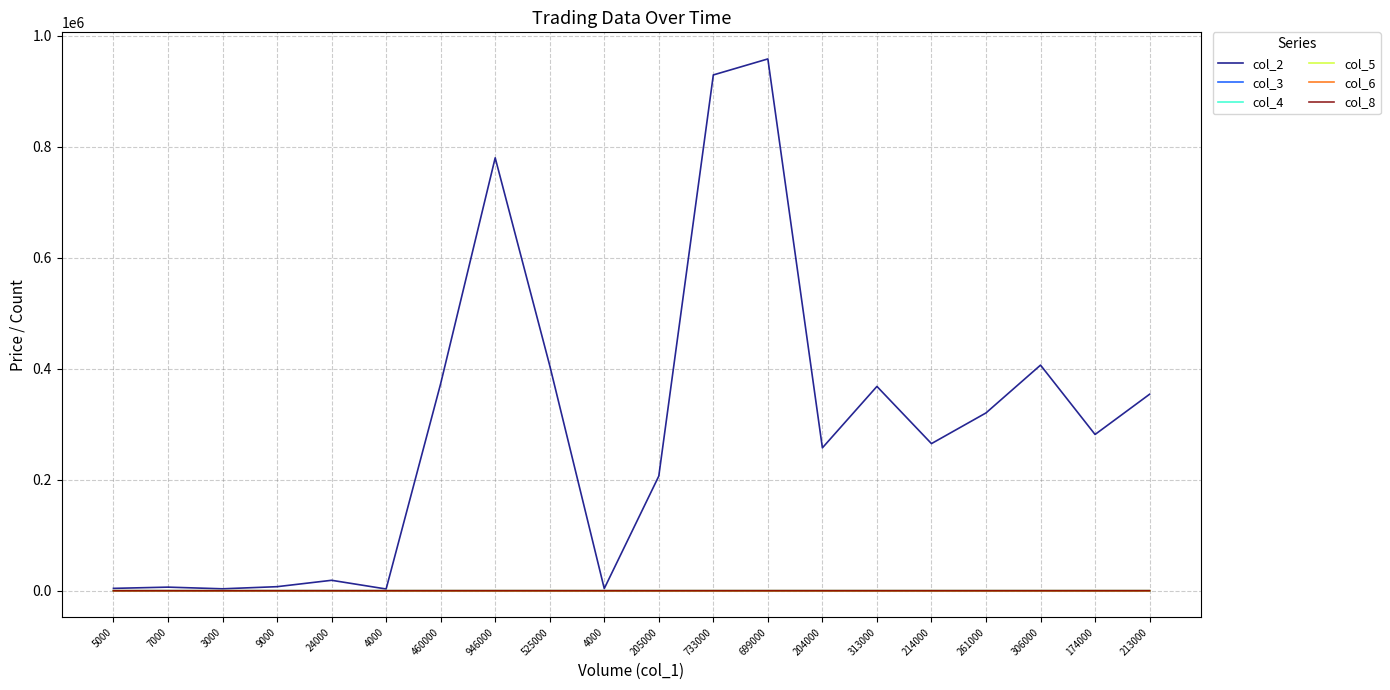

How many lines are shown in the chart?

6